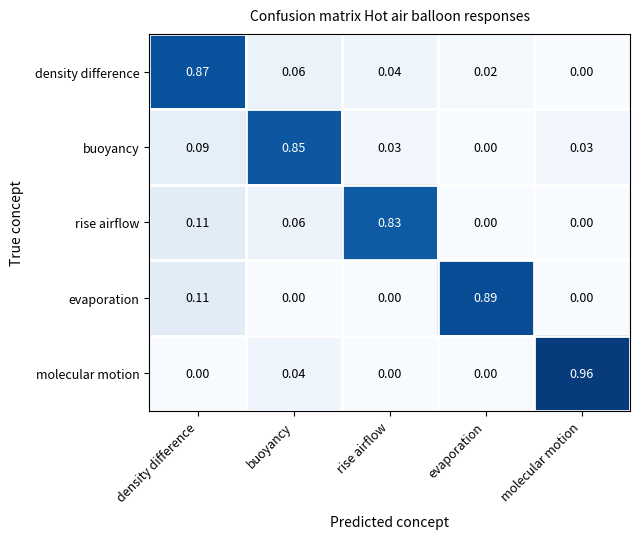

Which series changed the most between density difference and evaporation?

density difference